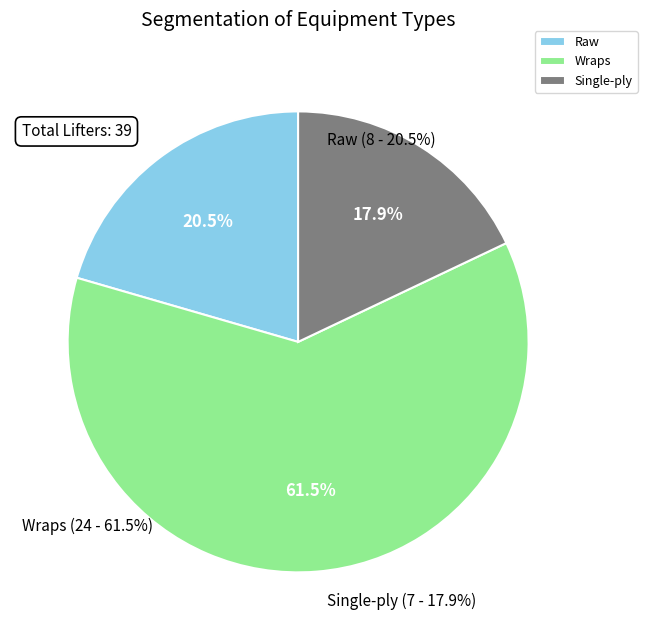

Which has a higher value, Single-ply or Wraps?

Wraps